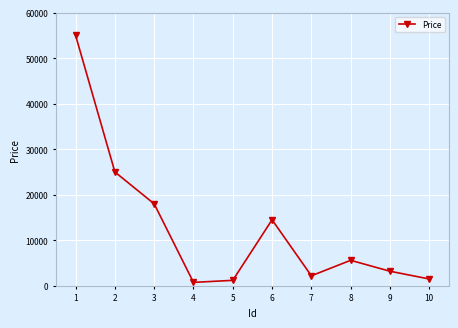

True or false: there are more than 2 points higher than both neighbors.

False